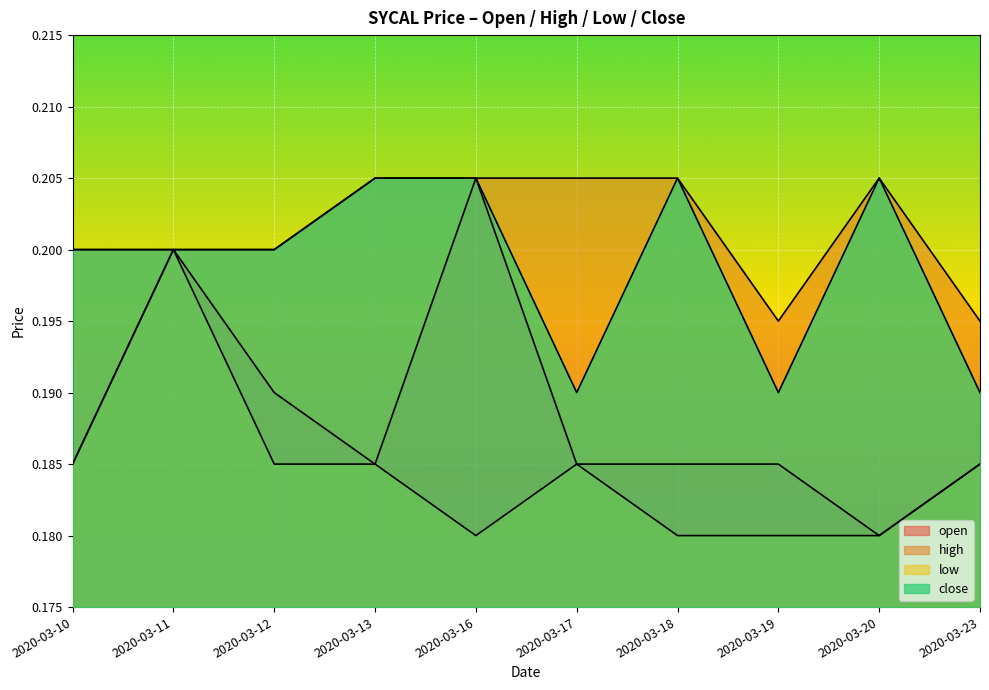

Reading right to left, list all the values displayed in this chart.

open: 0.2	0.2	0.2	0.2	0.2	0.2	0.2	0.2	0.2	0.2
high: 0.2	0.2	0.2	0.2	0.2	0.2	0.2	0.2	0.2	0.2
low: 0.2	0.2	0.2	0.2	0.2	0.2	0.2	0.2	0.2	0.2
close: 0.2	0.2	0.2	0.2	0.2	0.2	0.2	0.2	0.2	0.2